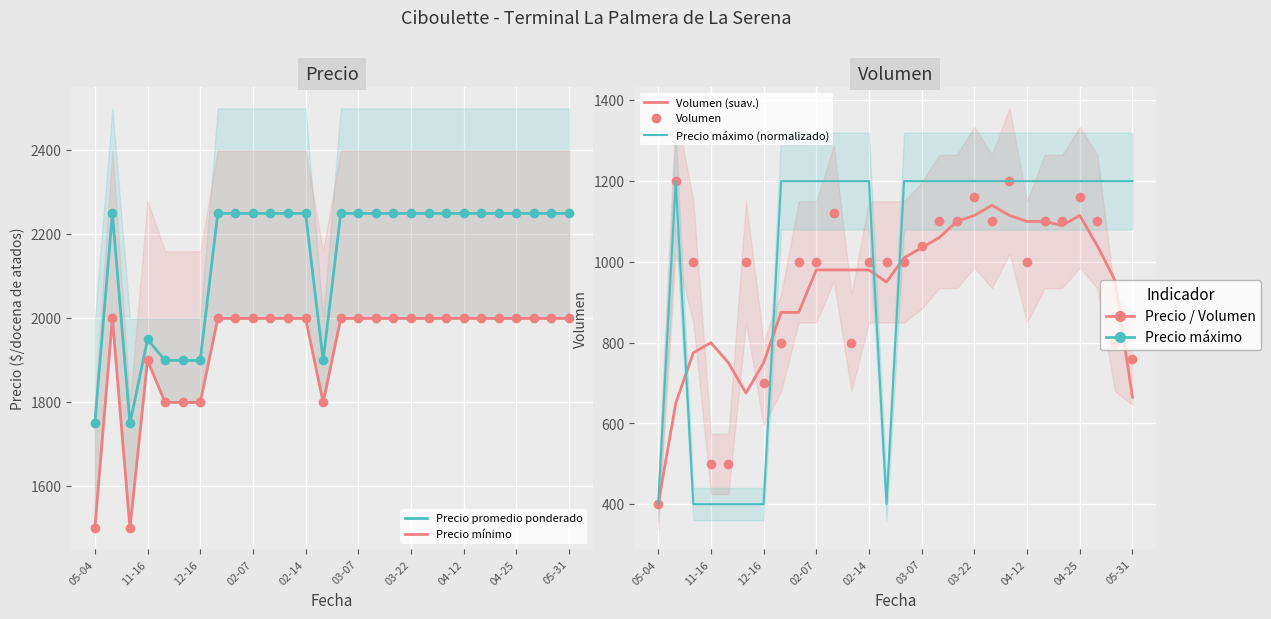

What are all the series names shown in the legend?

Precio promedio ponderado, Precio mínimo, Volumen (suav.), Volumen, Precio máximo (normalizado)